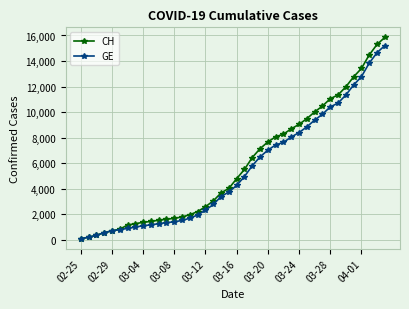

Which series has the largest range (max minus min)?

CH